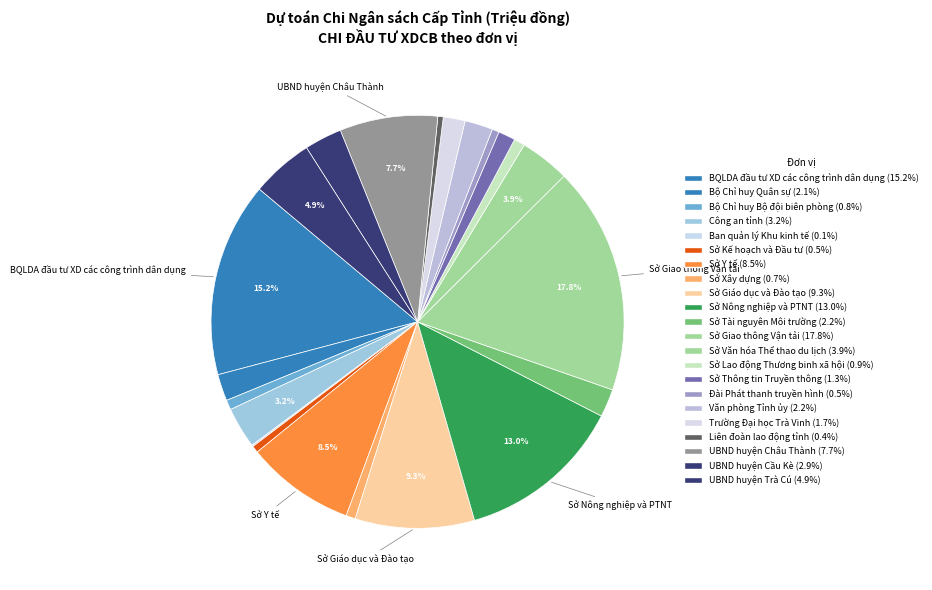

Is there any slice that represents more than half of the pie?

No